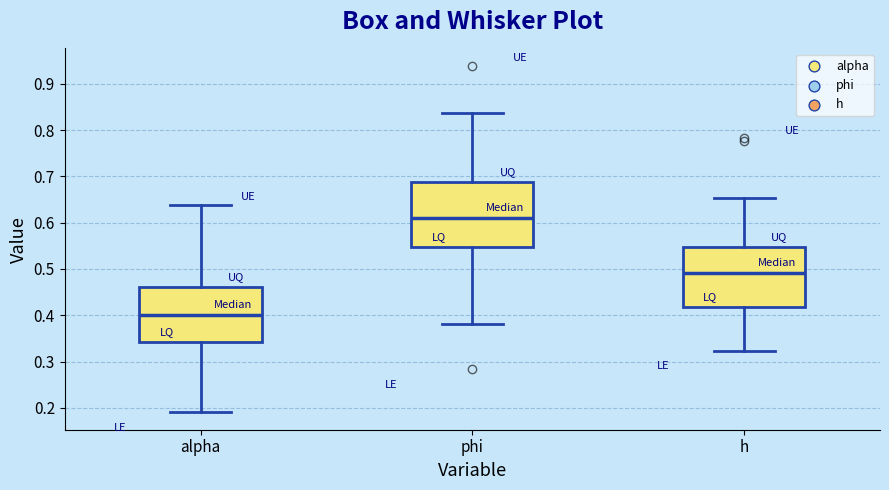

Reading left to right, transcribe this box plot: for each box, give where its median line is, the range the box spans, and where its two whiskers end, as read against the y-axis. The values are not printed on the chart, so give them approximately, as read against the axis.

alpha: median 0.40, box 0.34 to 0.46, whiskers 0.19 to 0.64
phi: median 0.61, box 0.55 to 0.69, whiskers 0.38 to 0.84
h: median 0.49, box 0.42 to 0.55, whiskers 0.32 to 0.65